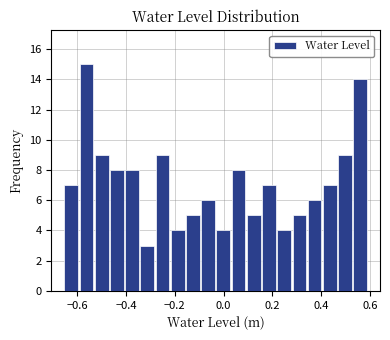

Read against the x-axis, roughly where is the centre of the tallest bar?

-0.56